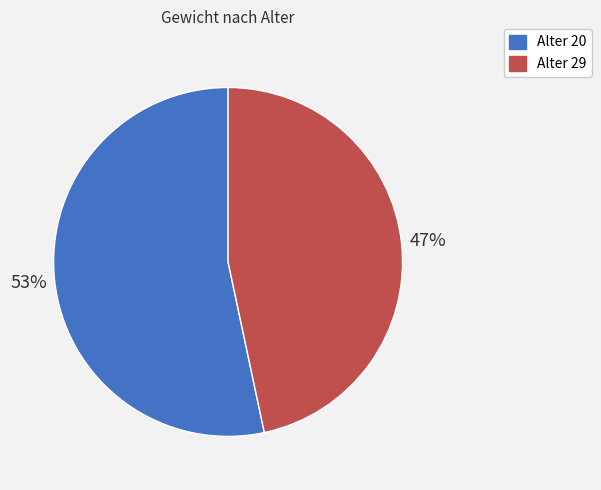

Is Alter 20 the majority of the pie?

Yes